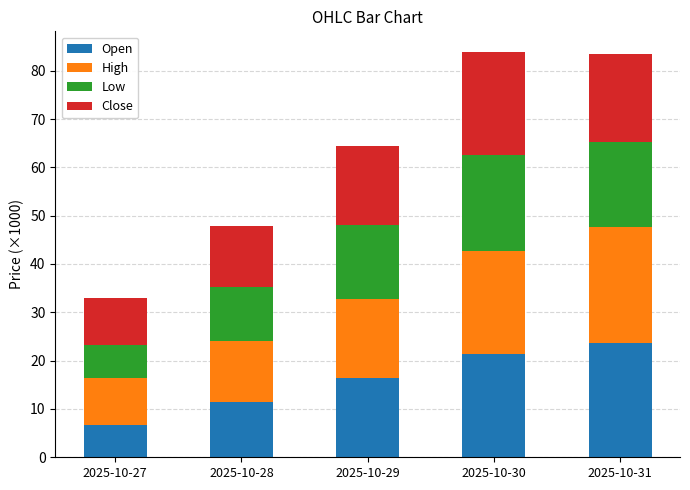

Is it true that Open equals 6.8 at 2025-10-27?

True